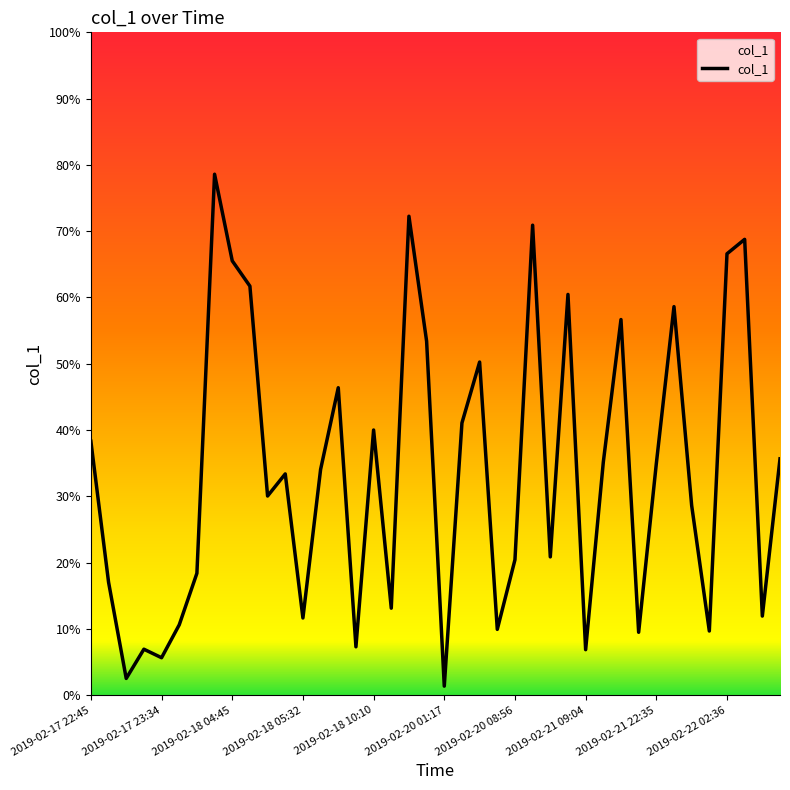

What is the difference between the maximum and minimum values?

77.2